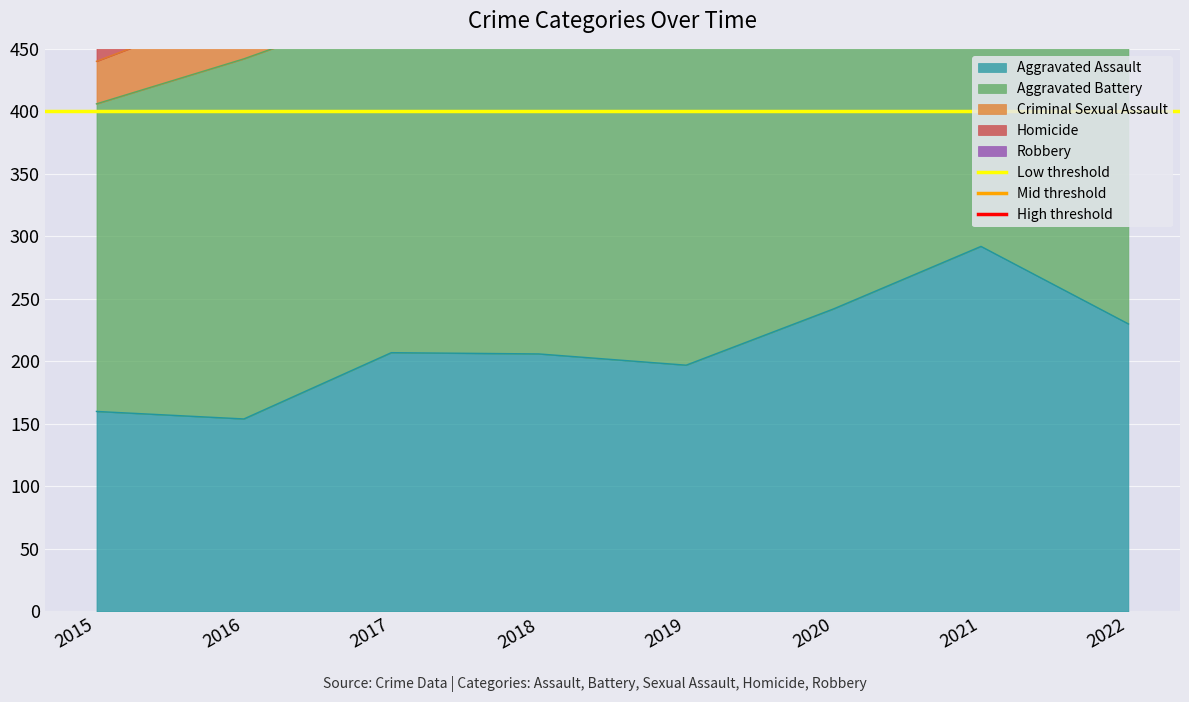

Which series has the largest total across all categories?

High threshold